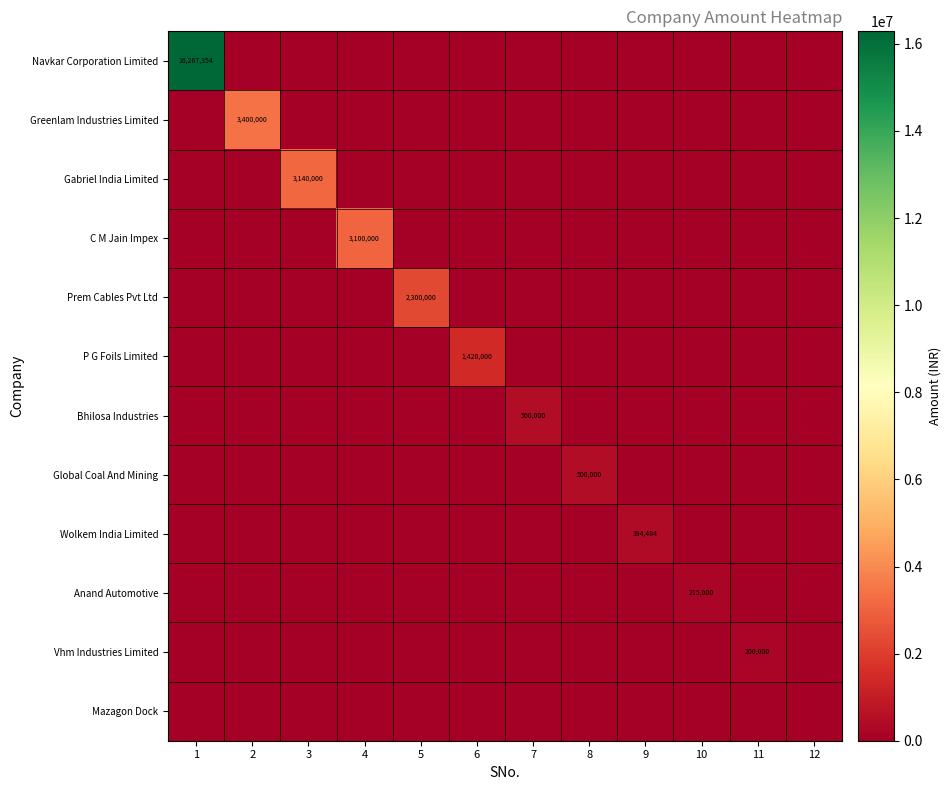

At how many categories does at least one series exceed 7509104?

1